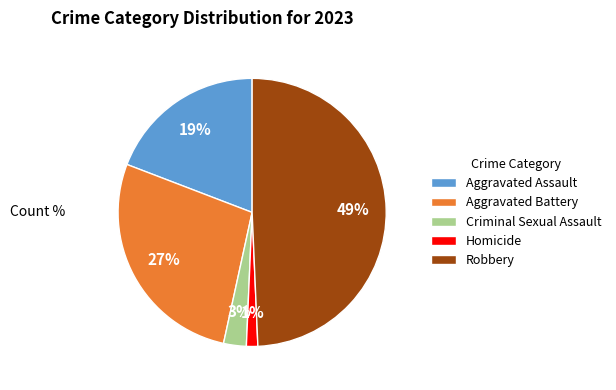

Is it true that Aggravated Assault is 7% of the pie?

False